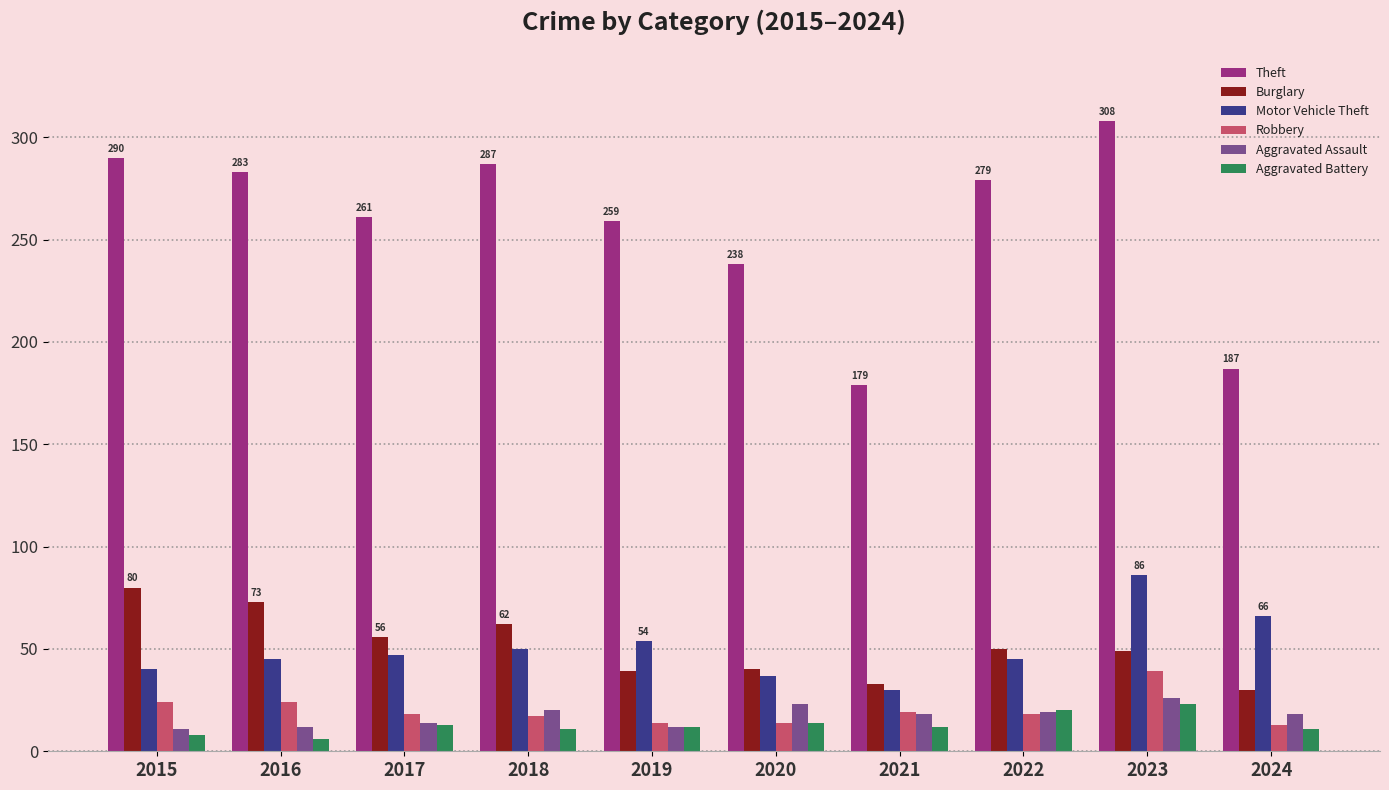

What is the average value of the Aggravated Battery series?

13